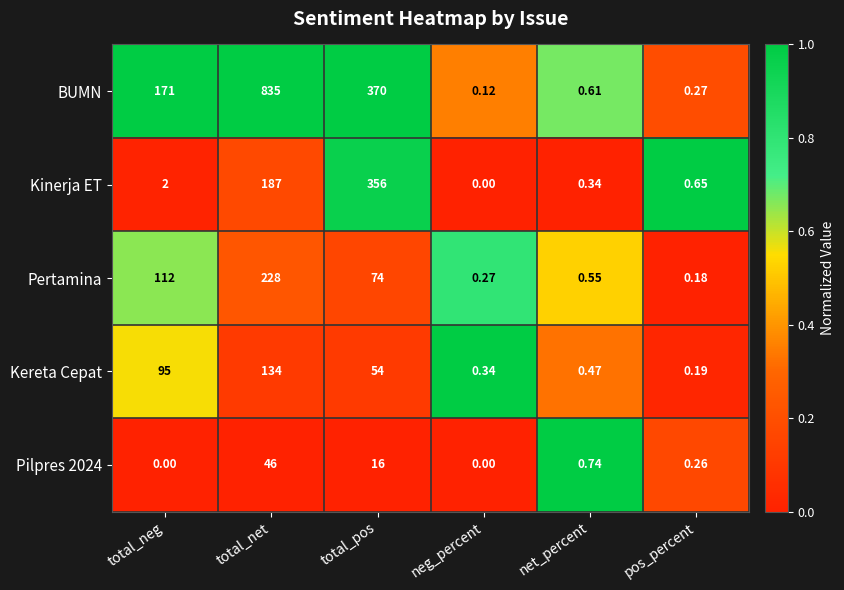

Which label corresponds to the largest value in the chart?

total_net